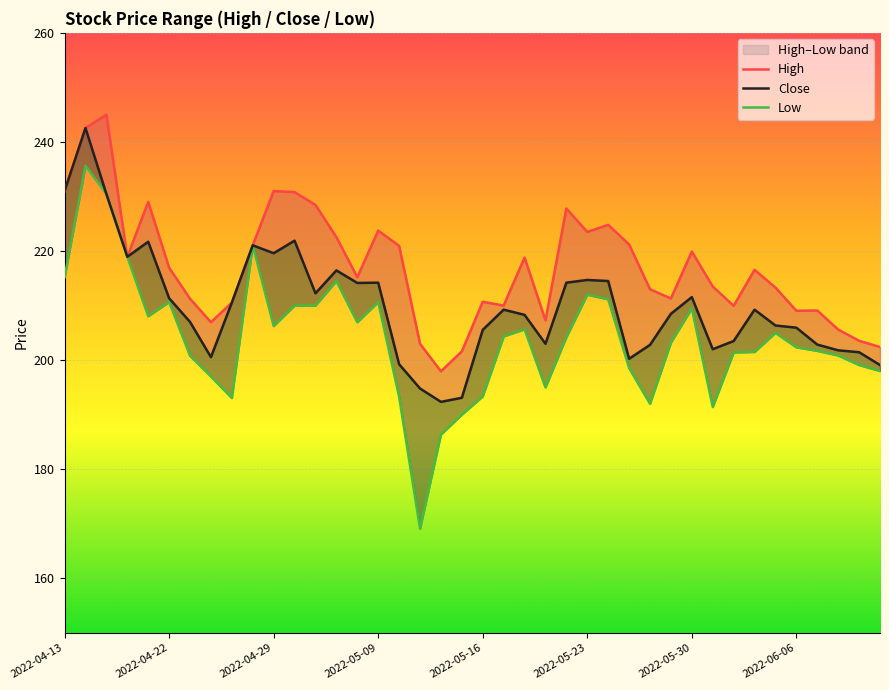

What is the difference between the second highest and minimum values in the High series?

44.6